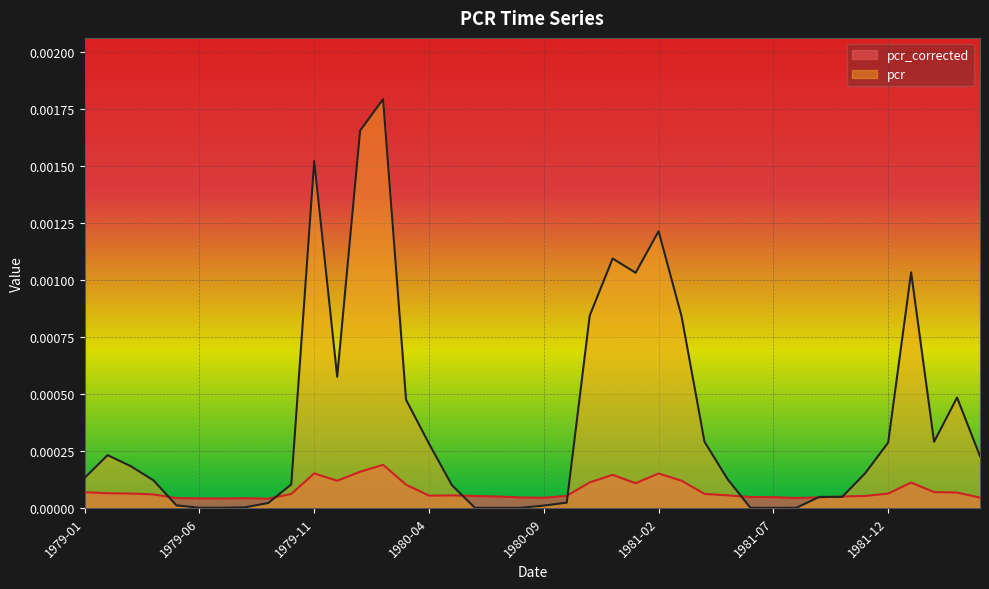

Which series has the largest range (max minus min)?

pcr